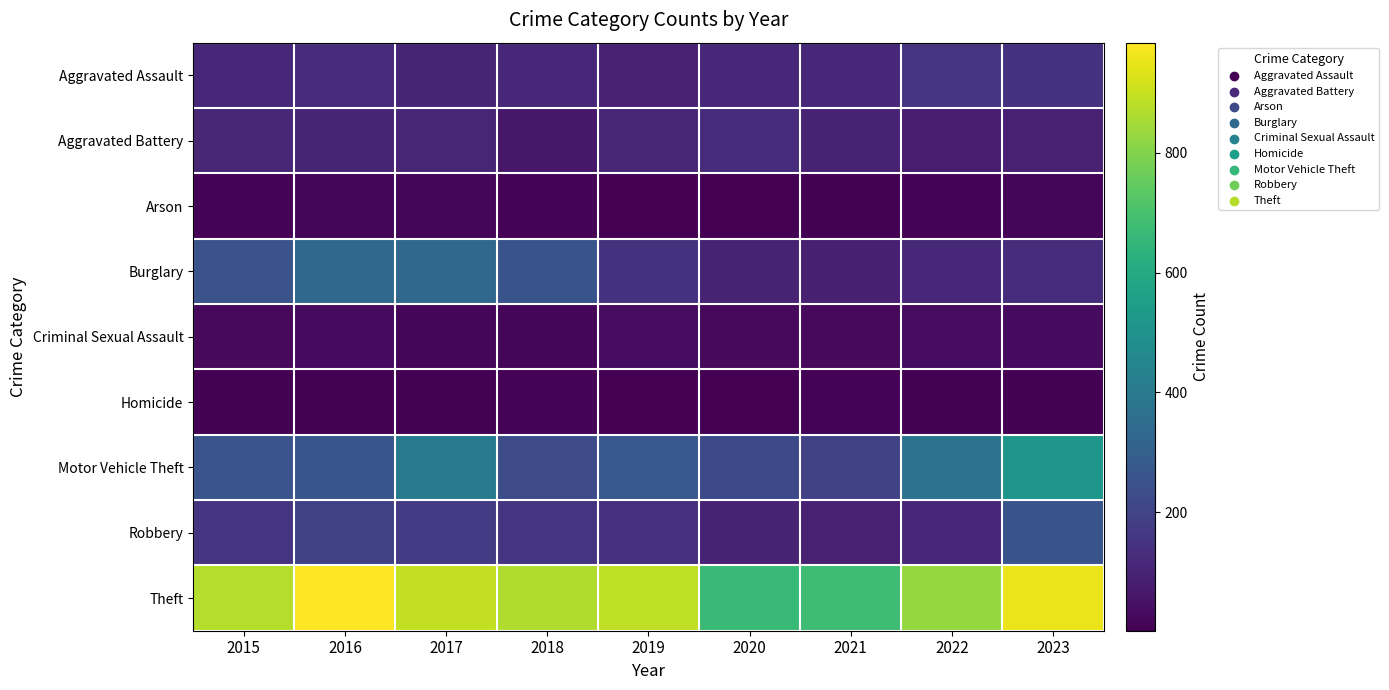

Reading left to right, transcribe all the data shown in this chart.

Aggravated Assault: 2015=110	2016=118	2017=105	2018=115	2019=92	2020=113	2021=115	2022=154	2023=145
Aggravated Battery: 2015=108	2016=102	2017=108	2018=67	2019=108	2020=125	2021=100	2022=81	2023=92
Arson: 2015=13	2016=20	2017=14	2018=12	2019=5	2020=4	2021=6	2022=11	2023=15
Burglary: 2015=254	2016=333	2017=329	2018=257	2019=143	2020=100	2021=90	2022=116	2023=130
Criminal Sexual Assault: 2015=28	2016=30	2017=21	2018=21	2019=35	2020=28	2021=26	2022=36	2023=31
Homicide: 2015=9	2016=7	2017=8	2018=10	2019=5	2020=2	2021=13	2022=9	2023=9
Motor Vehicle Theft: 2015=261	2016=265	2017=411	2018=231	2019=273	2020=221	2021=193	2022=376	2023=523
Robbery: 2015=154	2016=194	2017=178	2018=155	2019=135	2020=97	2021=91	2022=111	2023=258
Theft: 2015=874	2016=984	2017=892	2018=868	2019=891	2020=666	2021=678	2022=827	2023=957